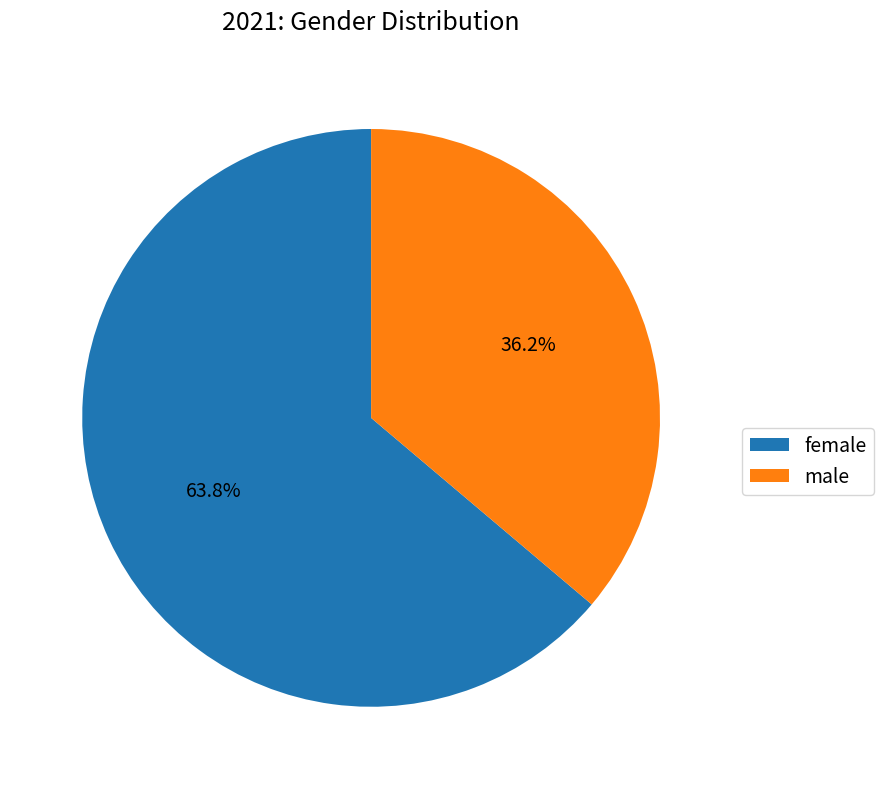

How many segments does this pie chart have?

2